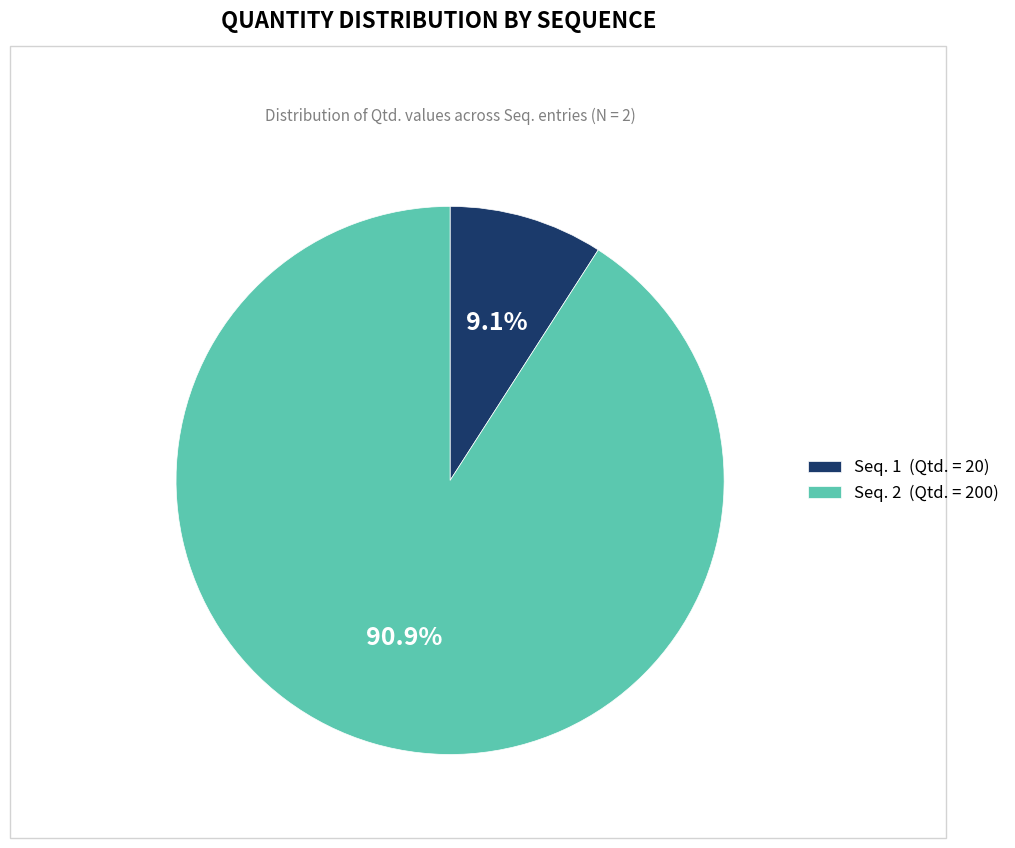

Rank the categories by value from highest to lowest.

Seq. 2 (Qtd. = 200), Seq. 1 (Qtd. = 20)